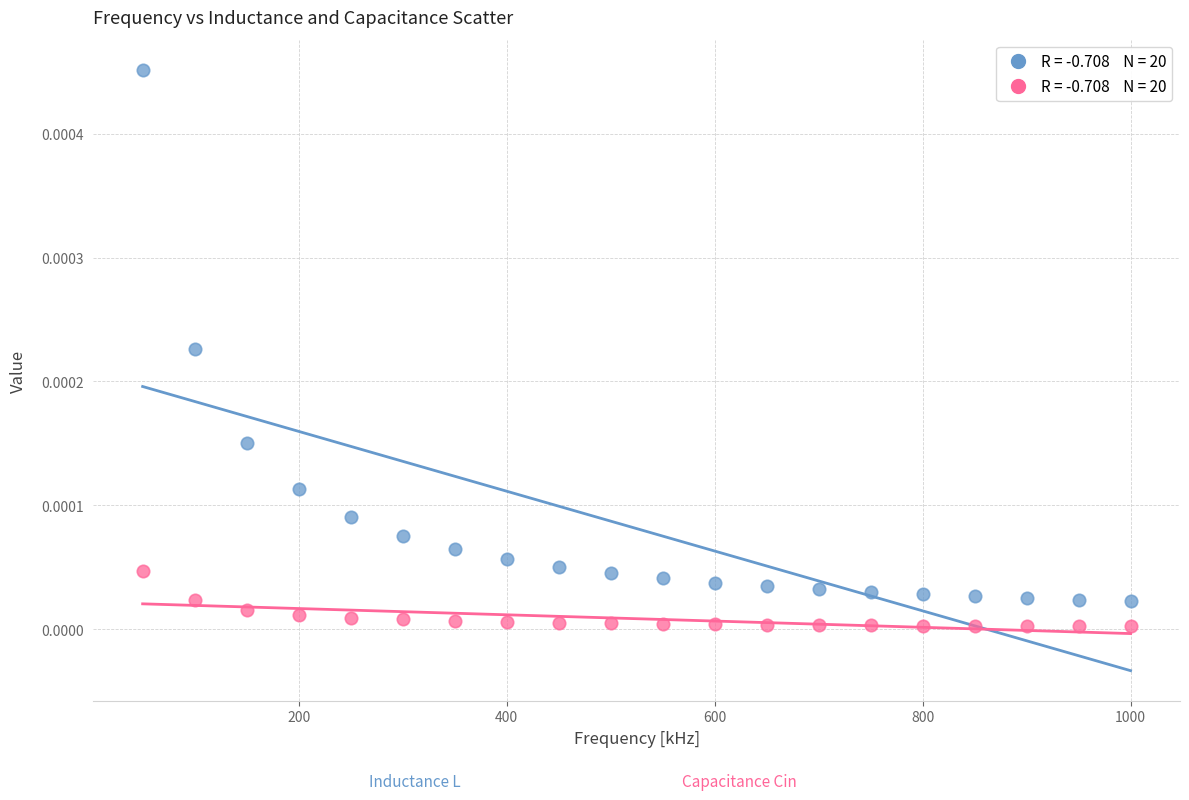

Count the number of points in this scatter plot.

40